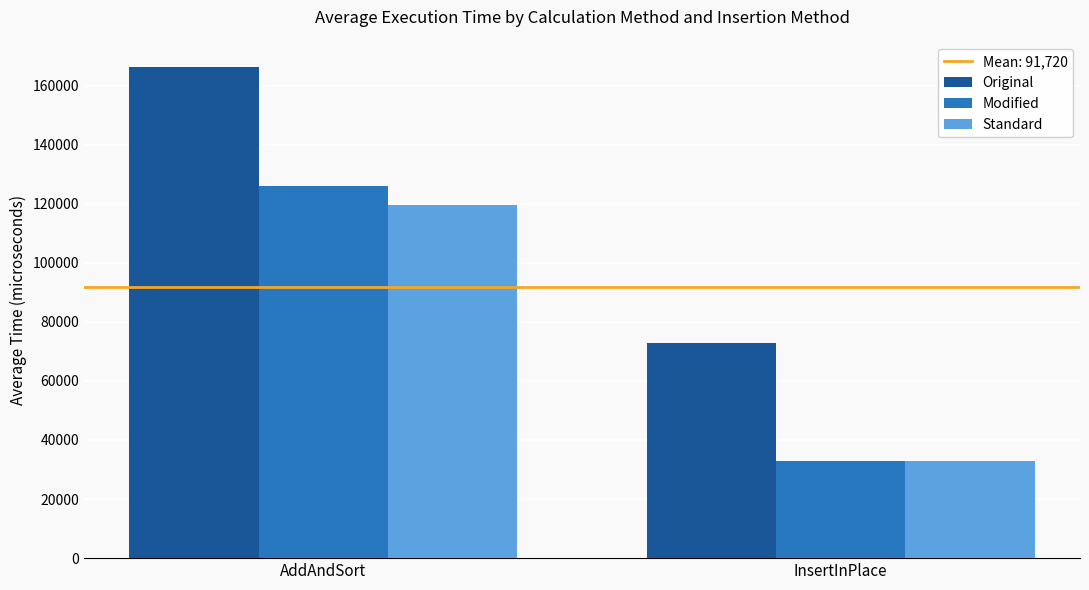

Which category has the highest value across all series?

AddAndSort